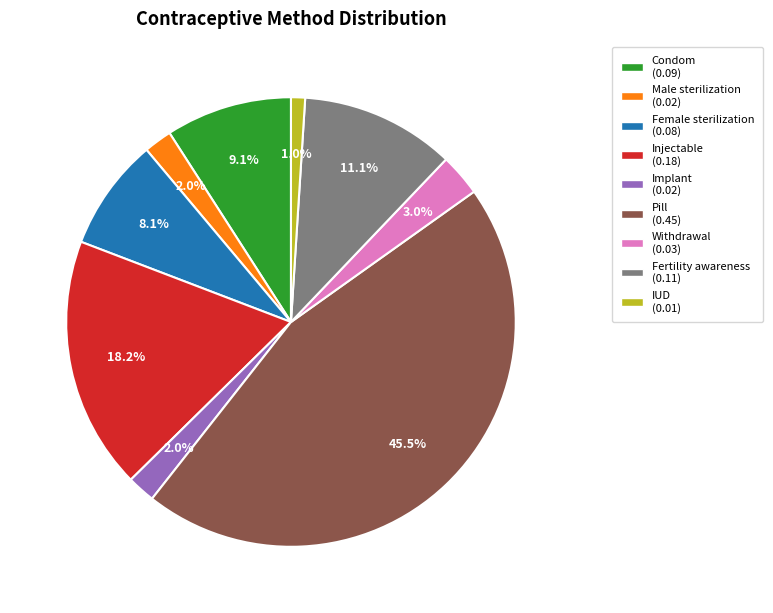

Is there a majority slice in this chart?

No